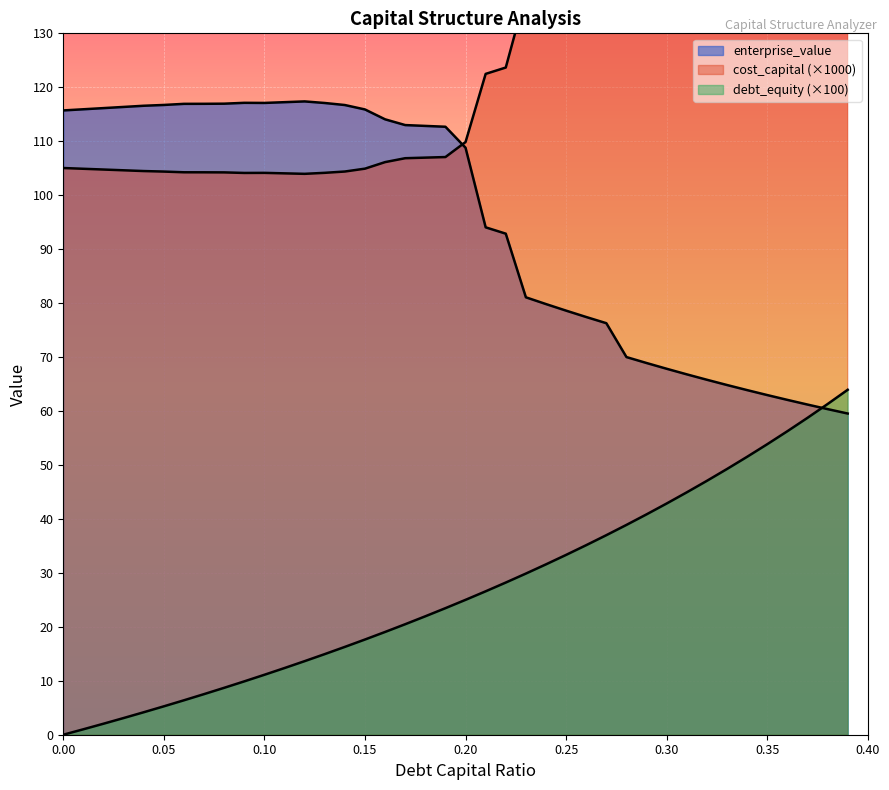

Does the chart display data point markers on the line(s)?

No